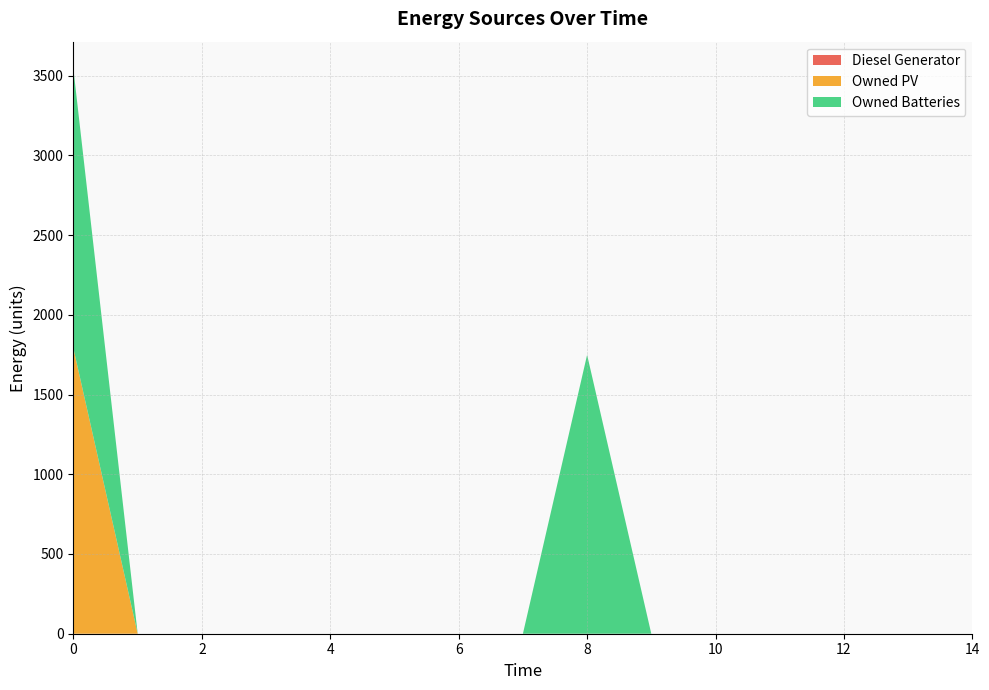

Reading left to right, what are all the values shown in this chart?

Diesel Generator: 0=0	1=0	2=0	3=0	4=0	5=0	6=0	7=0	8=0	9=0	10=0	11=0	12=0	13=0	14=0
Owned PV: 0=1787	1=0	2=0	3=0	4=0	5=0	6=0	7=0	8=0	9=0	10=0	11=0	12=0	13=0	14=0
Owned Batteries: 0=1749	1=0	2=0	3=0	4=0	5=0	6=0	7=0	8=1749	9=0	10=0	11=0	12=0	13=0	14=0